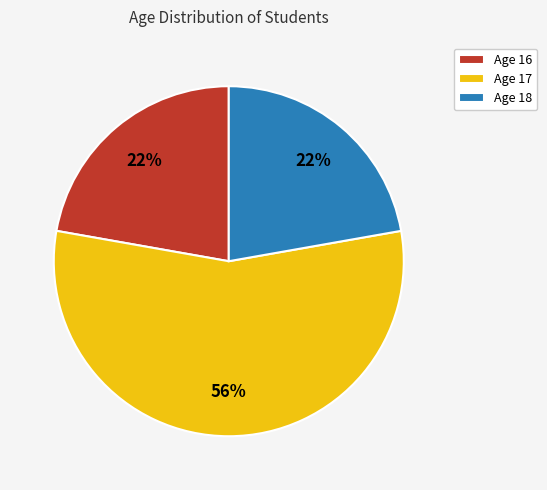

Between Age 17 and Age 16, which is larger?

Age 17